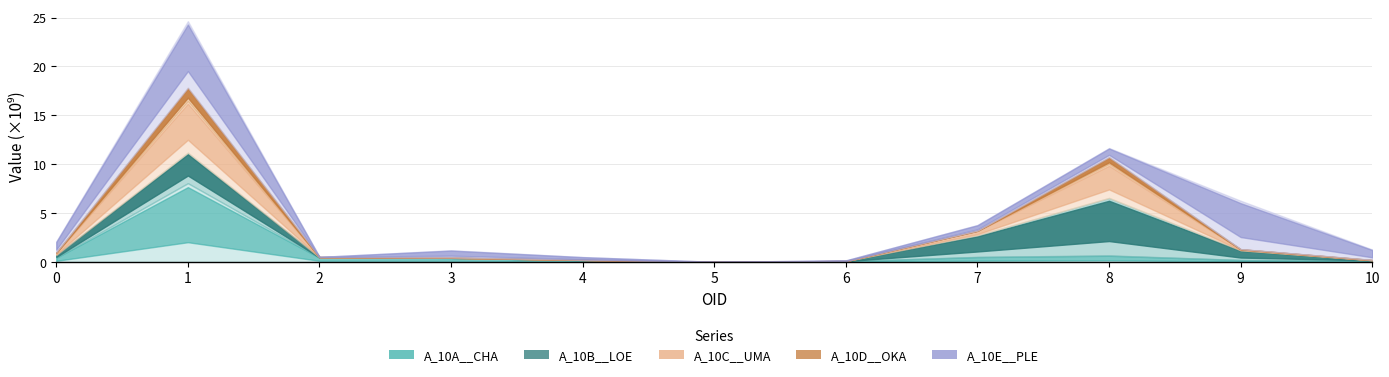

Reading left to right, transcribe all the data shown in this chart.

A_10A__CHA: 441144000	8054363700	450900900	414597600	177979500	6446700	73282500	513526500	660708900	198668700	143987400
A_10B__LOE: 264875400	3116211300	18059400	2716200	19197000	631800	10602900	2210155200	5883957000	984762000	23718600
A_10C__UMA: 223520400	5292486900	21022200	6229800	11774700	426600	8107200	462774600	3470009400	104464800	13741200
A_10D__OKA: 54834300	1355613300	7869600	24795000	3701700	234900	0	2851200	706064400	15241500	20466900
A_10E__PLE: 1110396600	6808184100	14149800	745965000	287101800	1898100	65498400	589084200	928218600	4953189600	1065175200